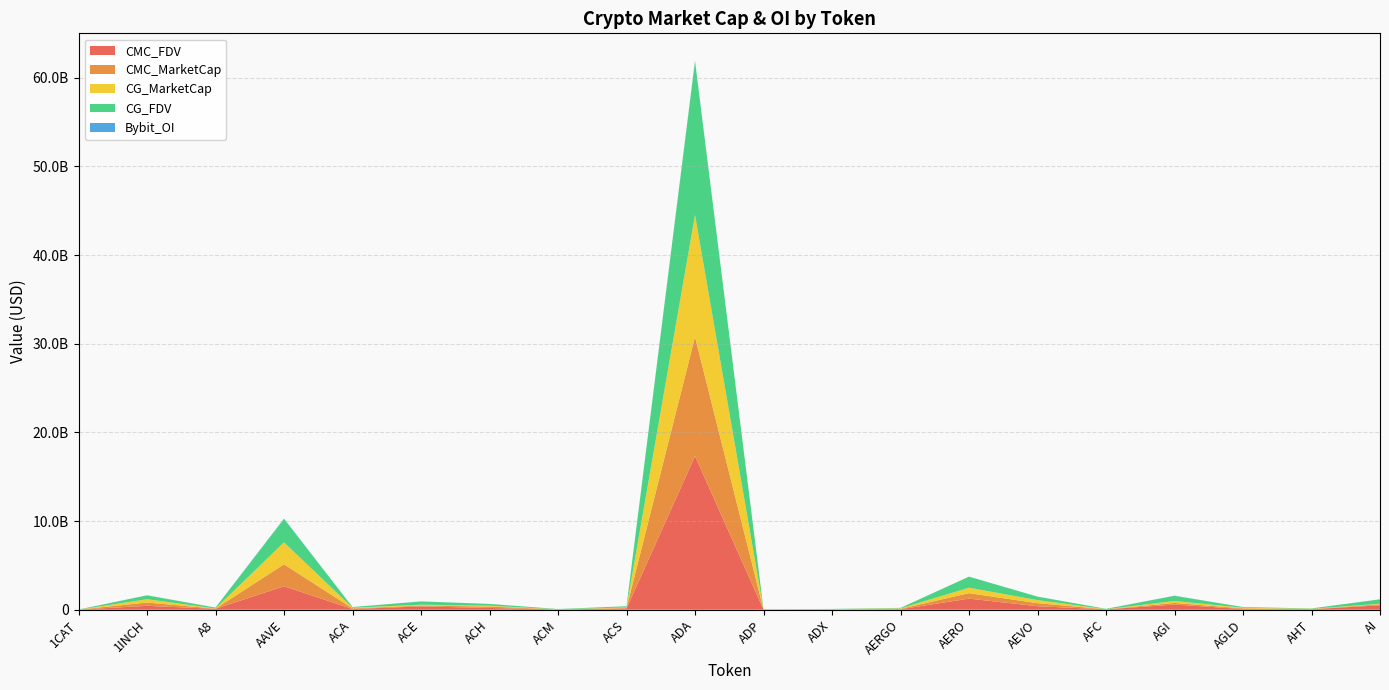

Reading left to right, list all the values displayed in this chart.

CMC_FDV: 10603946.3	438747987.0	99781176.6	2649888632.1	76717562.3	373973390.2	196832140.3	29100040.1	139292149.3	17331495811.2	20719690.4	22885705.7	53335886.1	1250575277.8	394529059.2	39079967.3	581860379.3	74992500.4	51551095.9	499304454.0
CMC_MarketCap: 0.0	371627128.0	21253390.6	2474002079.8	73648859.8	95036781.5	160691415.8	9640777.8	56515877.4	13456922905.2	7418350.7	21977299.9	49602373.8	616665303.0	343700560.3	10122758.9	183052376.6	74992500.4	27310991.1	108598718.8
CG_MarketCap: 0.0	371540549.0	21281161.0	2472611160.0	73747834.0	95196510.0	97224958.0	9646484.0	56520463.0	13740866368.0	6384708.0	21966099.0	49611653.0	614883318.0	343013873.0	10087174.0	216258514.0	75007413.0	27332842.0	64969898.0
CG_FDV: 10605095.0	438645771.0	99911555.0	2648398826.0	76820661.0	372838164.0	196664712.0	29059028.0	139303442.0	17329463268.0	20727294.0	22874042.0	53345864.0	1247053756.0	393740820.0	38942587.0	583135351.0	75007413.0	37983677.0	499768445.0
Bybit_OI: 1245146.0	6721303.0	1255906.0	35473390.0	0.0	1492133.0	2226742.0	0.0	0.0	65274025.0	0.0	0.0	1279770.0	2943448.0	5583272.0	0.0	17244621.0	1399413.0	0.0	4828263.0